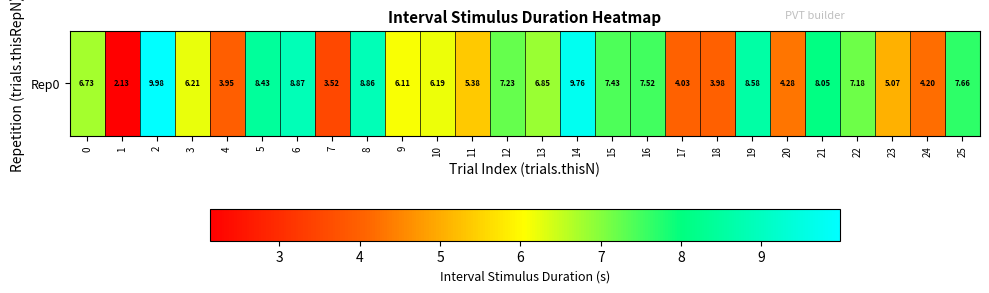

Approximately how many times larger is the value at 18 compared to 19?

0.5